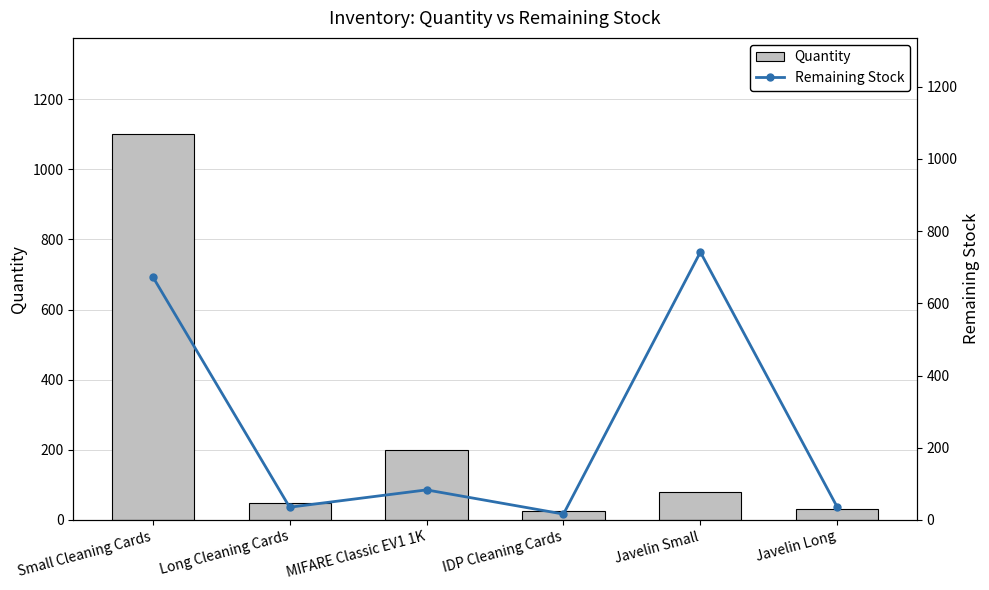

What is the difference between the maximum and minimum values in the Quantity series?

1076